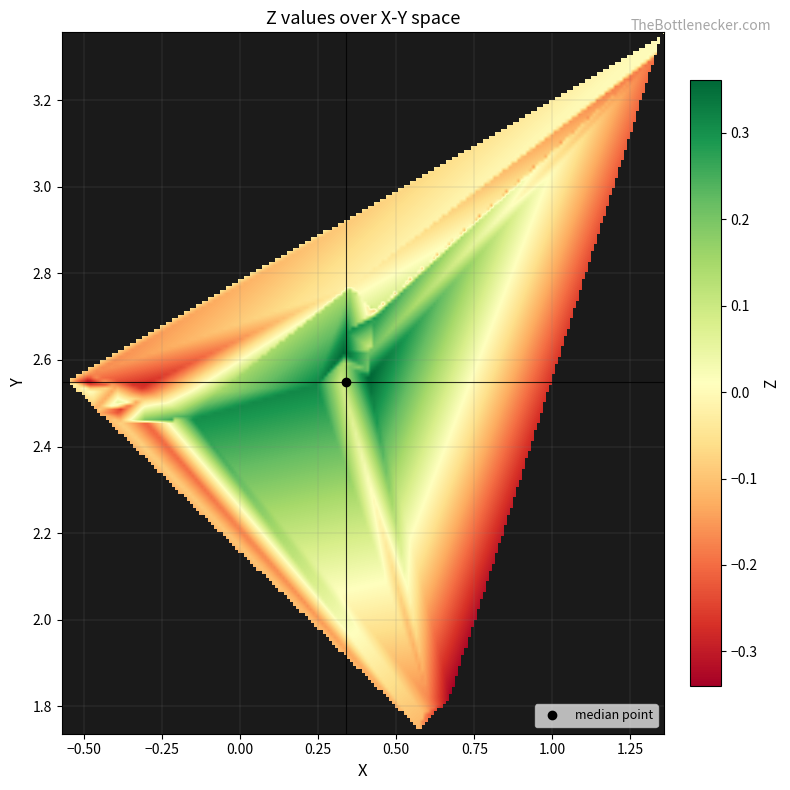

Where does the Y series first go above 2?

X